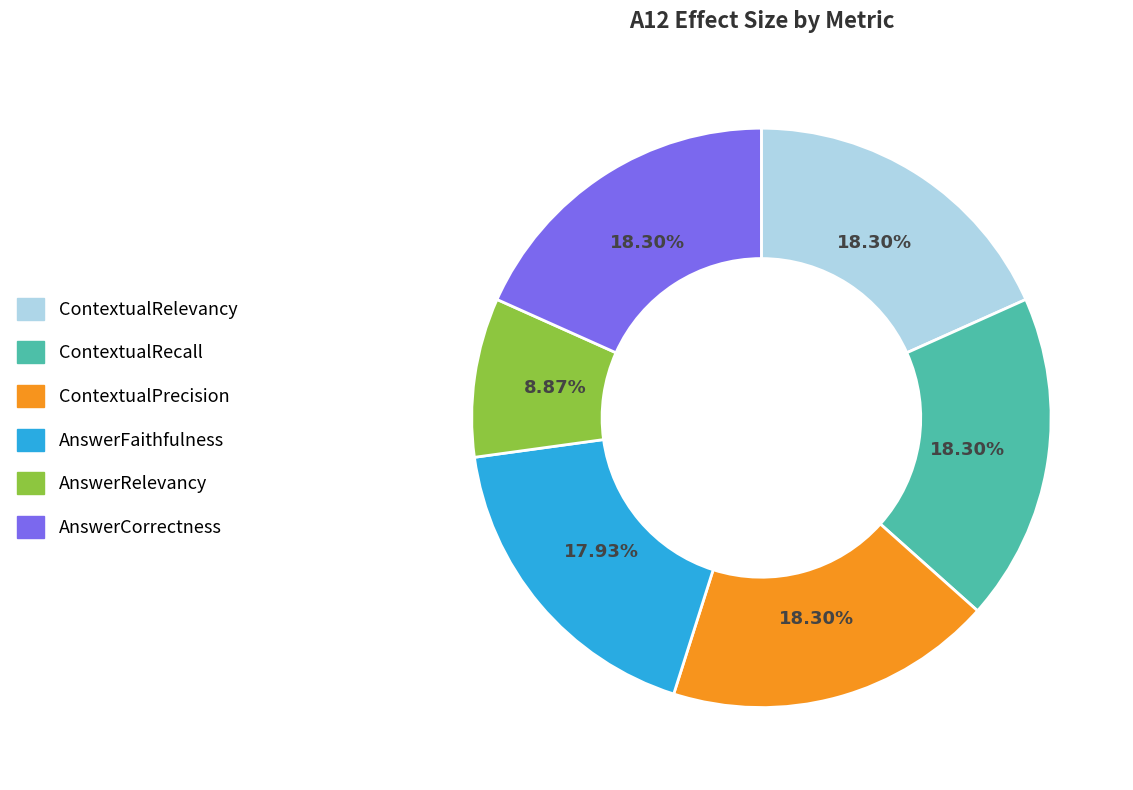

Count the number of slices in the pie.

6